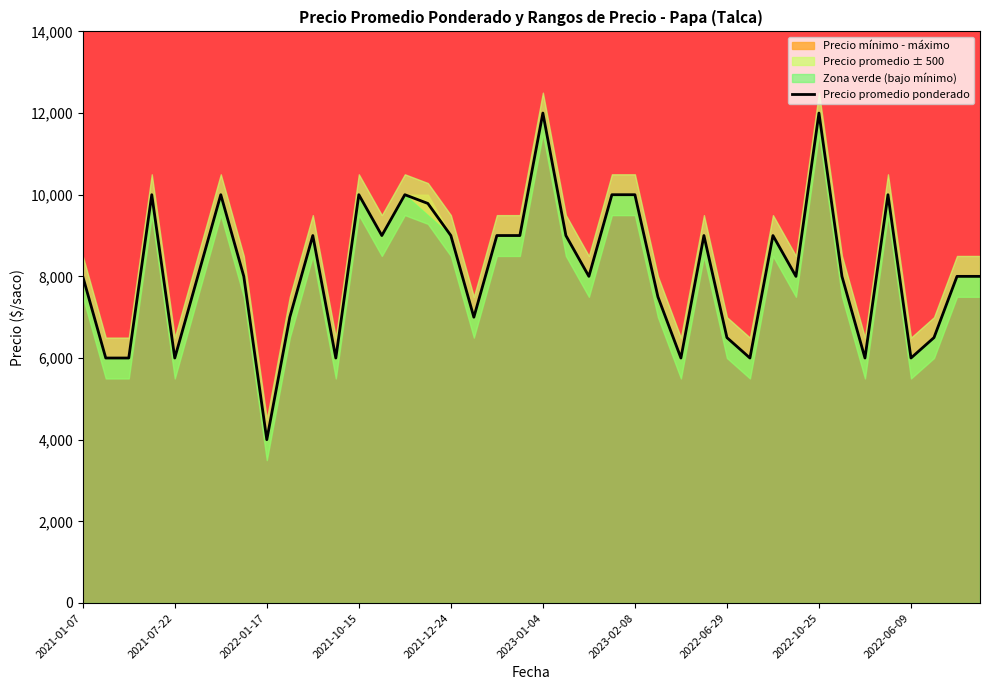

Which category has the lowest value in the Precio promedio ponderado series?

2022-01-17